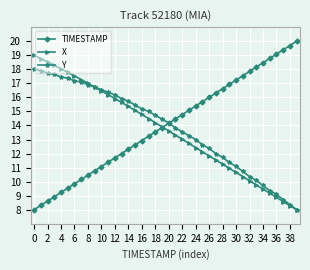

What is the minimum value for Y?

8.0